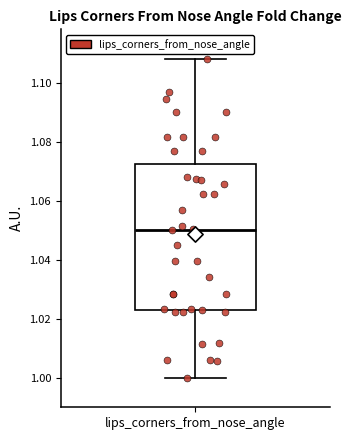

Read this box plot against the y-axis: the position of the median line, the range covered by the box, and the ends of both whiskers. The values are not printed on the chart, so give them approximately, as read against the axis.

median 1.050, box 1.024 to 1.072, whiskers 1.000 to 1.108